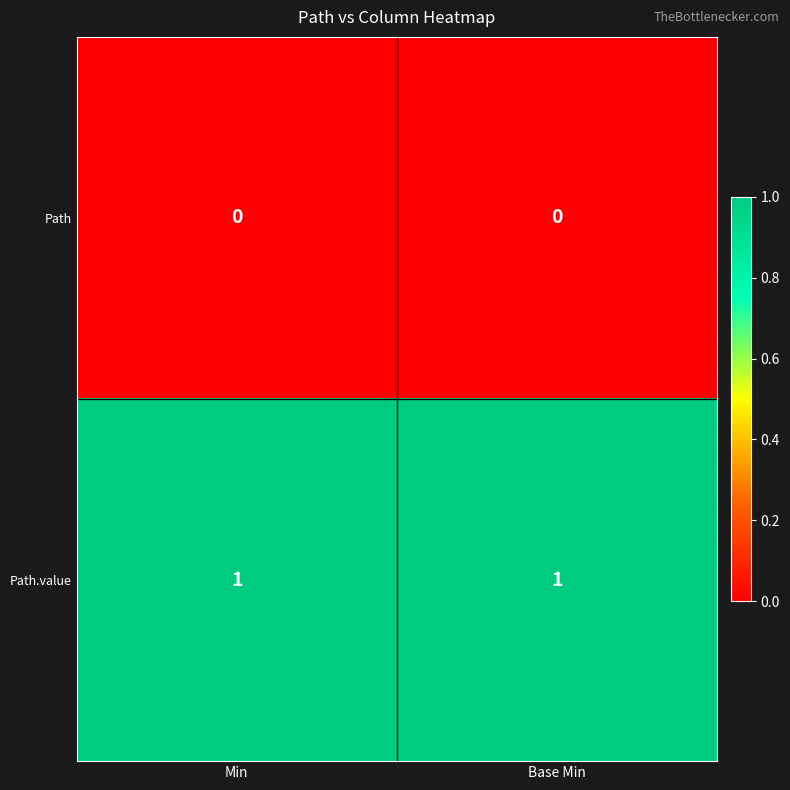

Is the value of Path.value at Base Min greater than the value of Path at Base Min?

Yes